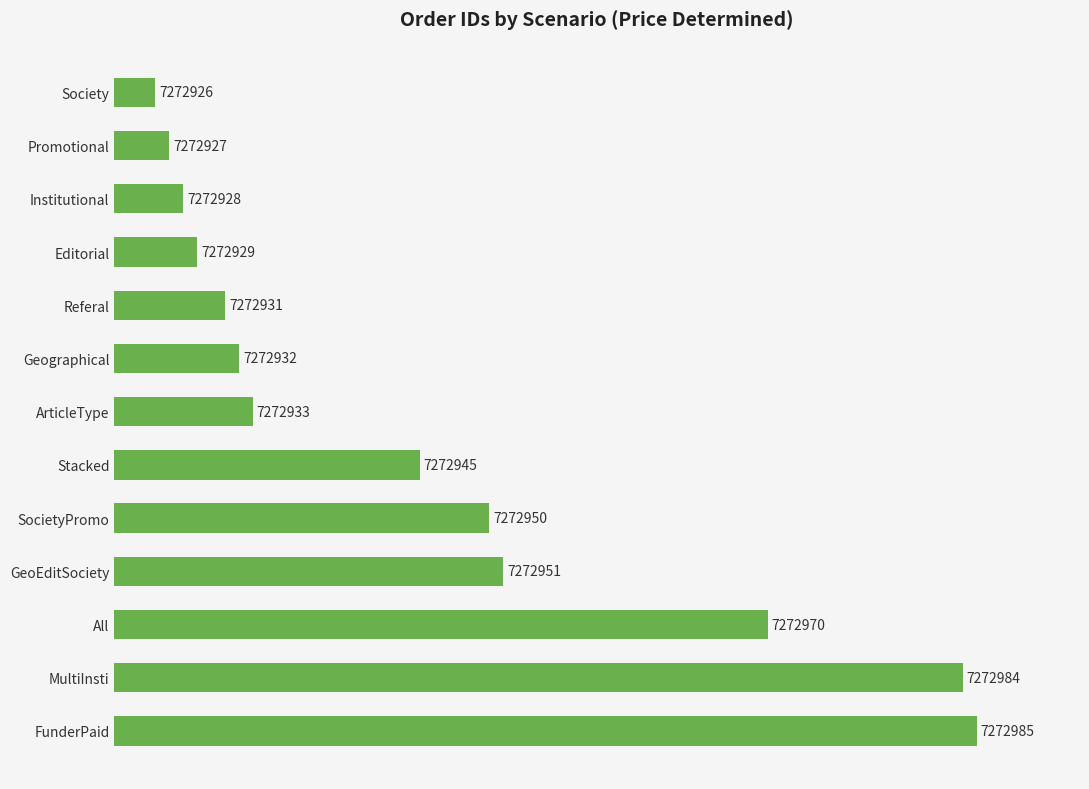

How many bars are there in total?

13